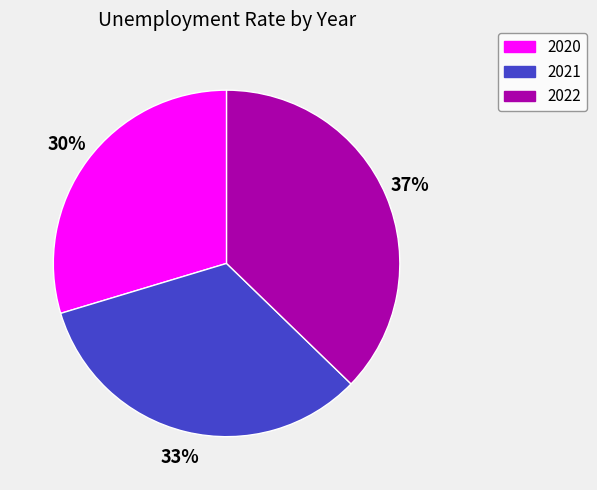

To the nearest percent, what portion does 2020 represent?

30%